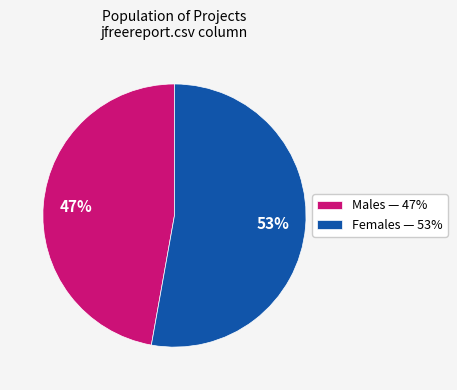

To the nearest percent, what is the average slice percentage?

50%